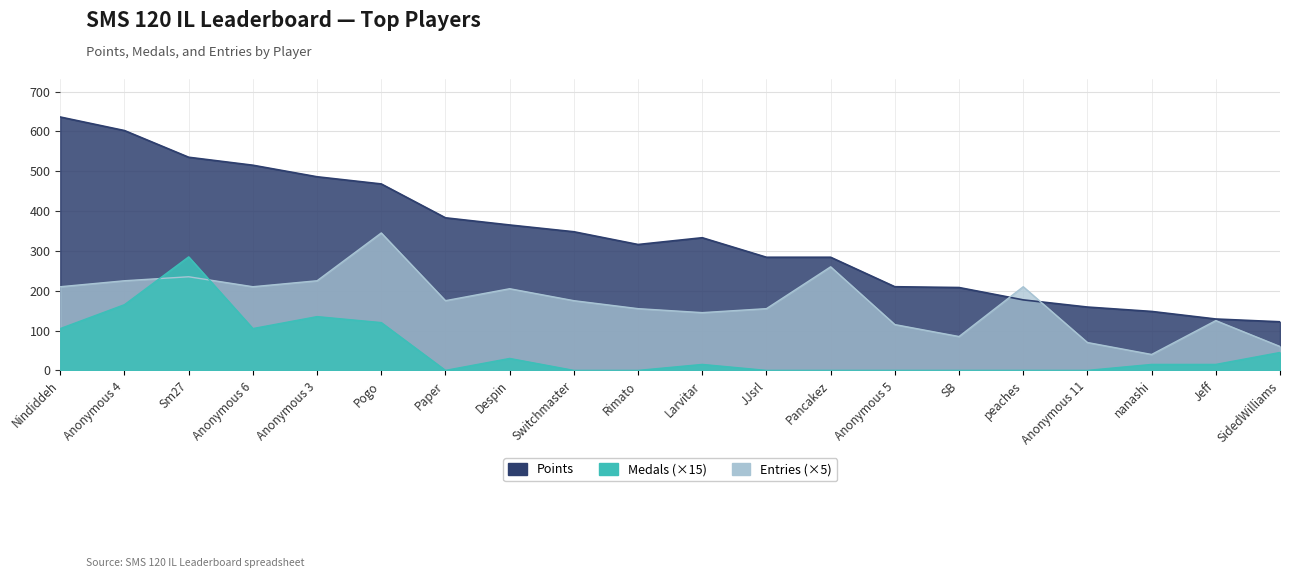

Reading left to right, extract all data points from this chart.

Points: 636	602	535	515	486	468	383	365	348	316	333	284	284	210	208	177	159	148	129	122
Medals: 105	165	285	105	135	120	0	30	0	0	15	0	0	0	0	0	0	15	15	45
Entries: 210	225	235	210	225	345	175	205	175	155	145	155	260	115	85	210	70	40	125	60